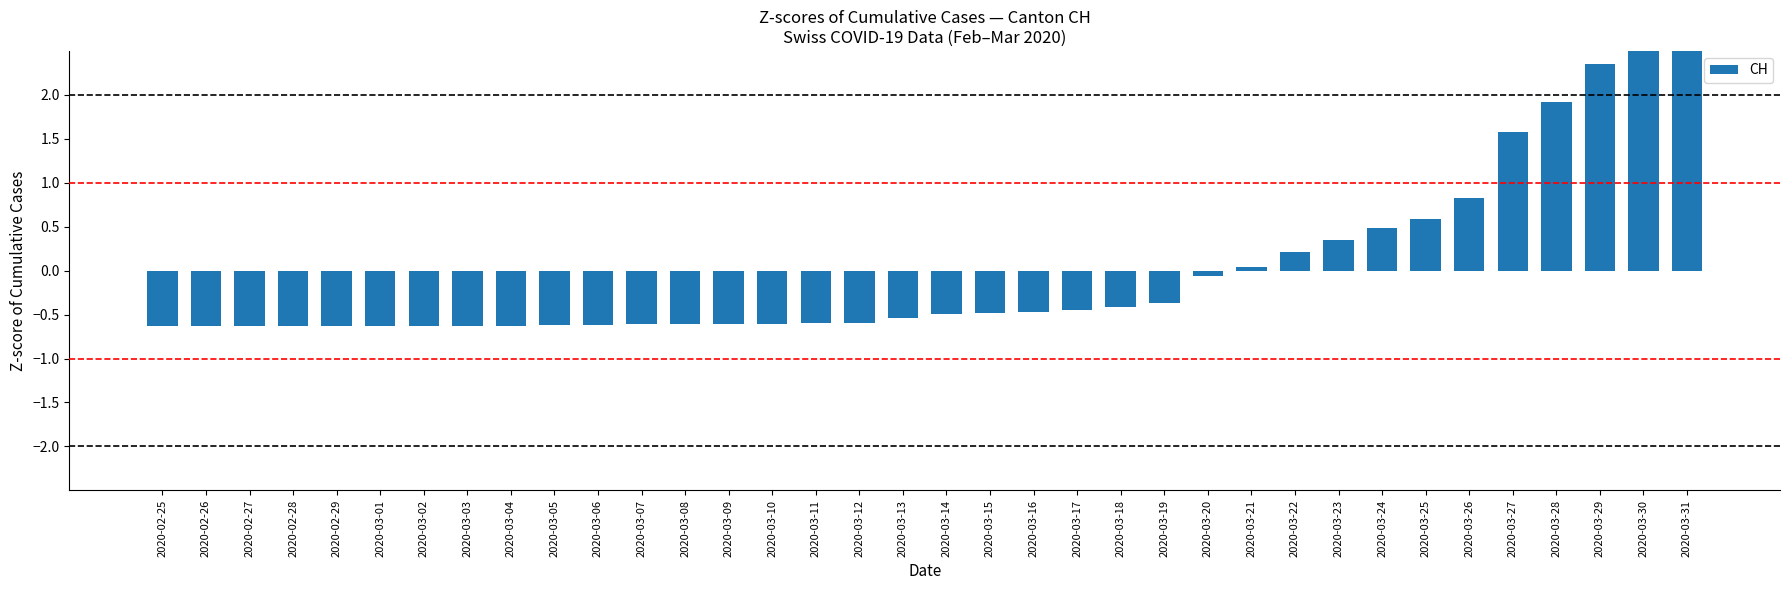

Which category has the lowest value across all series?

2020-02-25